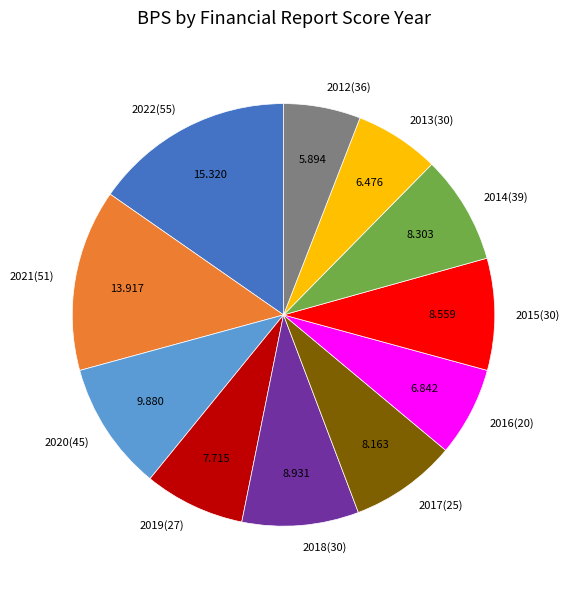

The 2016(20) slice represents 1% of the pie. True or false?

False